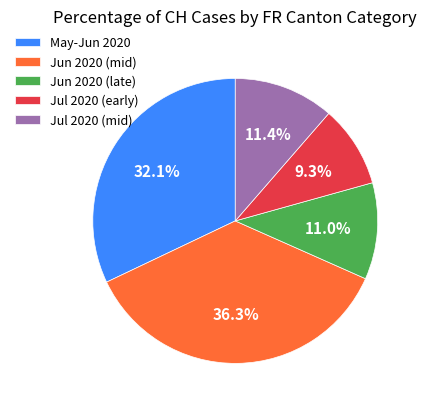

Is Jun 2020 (late) the majority of the pie?

No